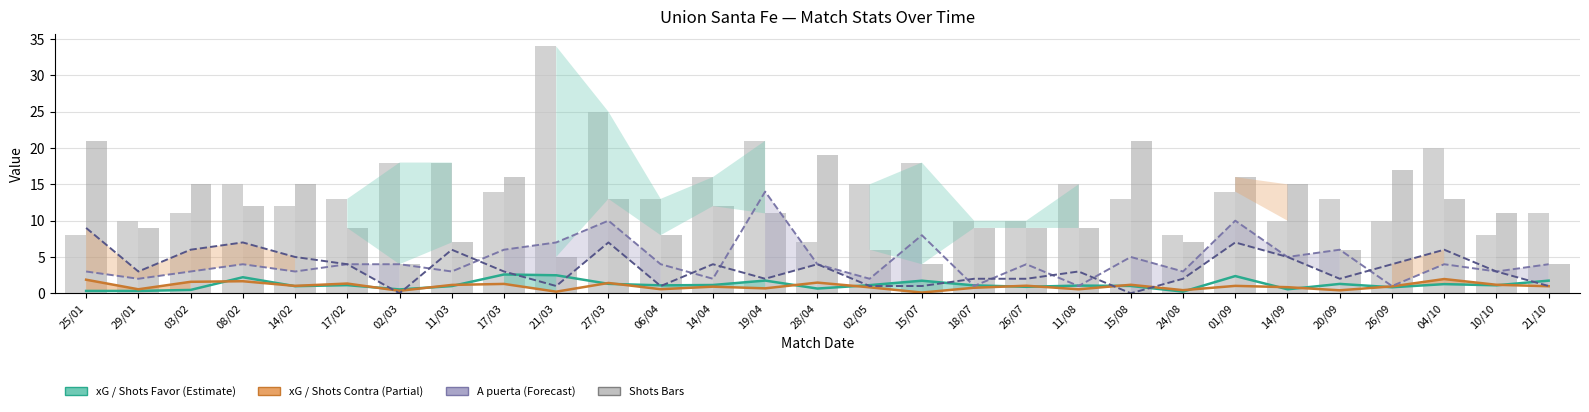

Read the xG Favor value at 21/03.

2.5